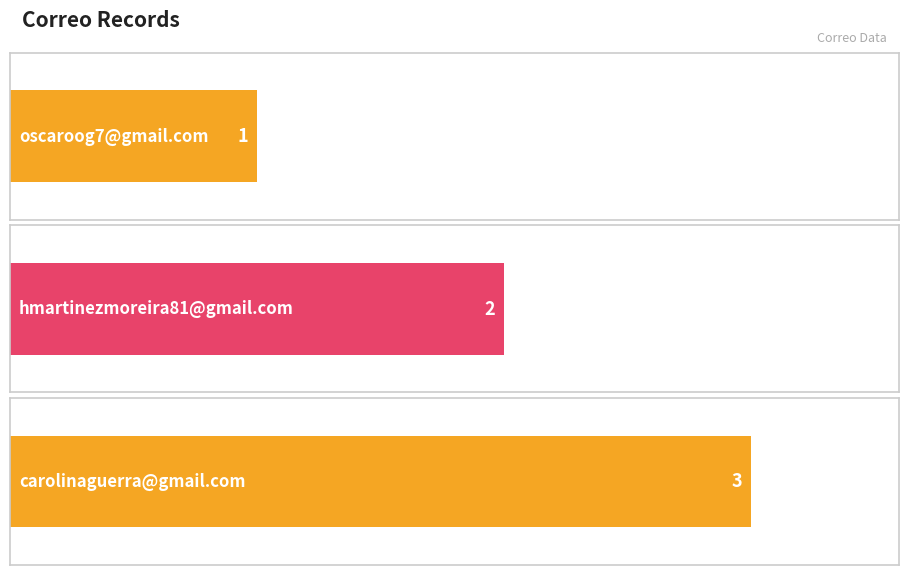

What is the difference between the values at carolinaguerra@gmail.com and hmartinezmoreira81@gmail.com?

1